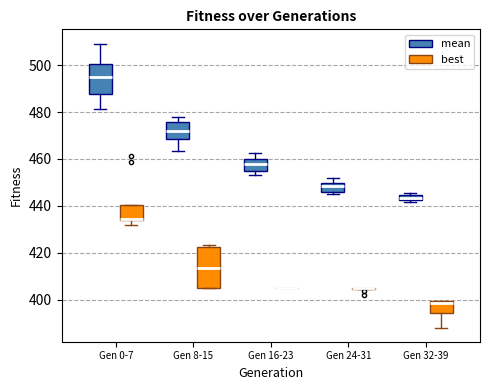

Which box is the tallest, from its lower edge to its upper edge?

Gen 8-15 (best)